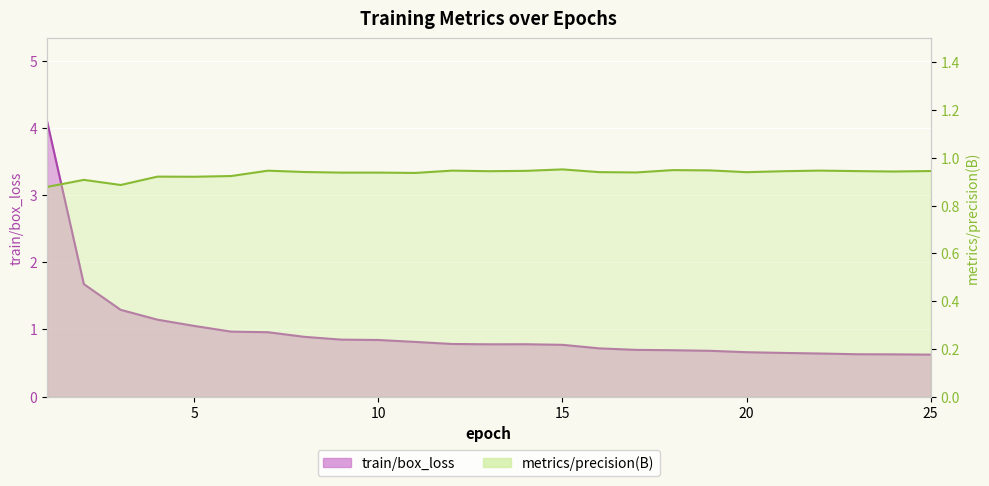

What is the spread (max minus min) of values at 12?

0.2